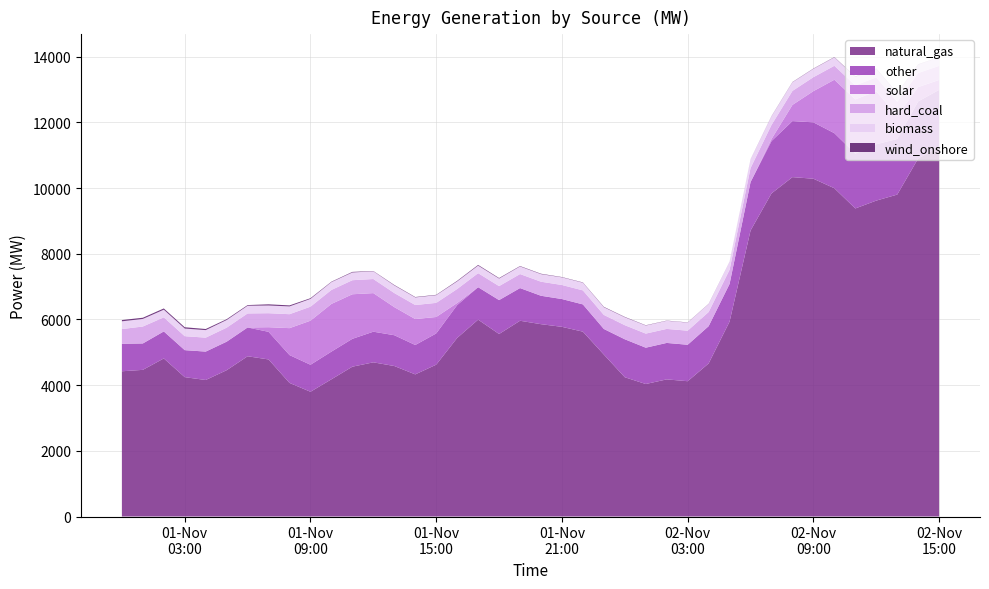

Reading left to right, list all the values displayed in this chart.

natural_gas: 4423	4466	4814	4244	4157	4456	4880	4783	4068	3799	4179	4563	4695	4583	4328	4624	5438	5995	5558	5961	5857	5776	5629	4932	4241	4035	4176	4120	4661	5936	8709	9839	10335	10286	9996	9381	9620	9803	10903	11261
other: 837	804	822	822	865	868	877	841	848	822	843	848	933	938	895	951	1000	988	1032	995	865	846	830	779	1156	1106	1110	1110	1135	1147	1474	1593	1706	1717	1677	1669	1717	1693	1738	1731
solar: 0	0	0	0	0	0	0	141	820	1342	1452	1357	1175	855	790	501	63	0	0	0	0	0	0	0	0	0	0	0	0	0	0	62	493	950	1627	1652	1611	705	436	302
hard_coal: 448	516	429	425	425	427	427	426	425	427	426	428	429	429	427	430	427	427	426	427	428	428	427	428	429	429	427	429	431	431	428	429	426	425	425	425	426	427	428	429
biomass: 236	231	233	233	229	233	234	235	237	237	238	236	235	232	232	234	232	231	230	232	231	233	233	234	241	246	247	246	246	246	264	263	264	255	257	259	257	260	258	259
wind_onshore: 39	36	38	39	34	25	21	36	31	21	13	17	9	14	12	11	17	20	16	12	12	9	9	12	11	8	6	6	5	2	3	6	7	8	8	12	8	7	6	3